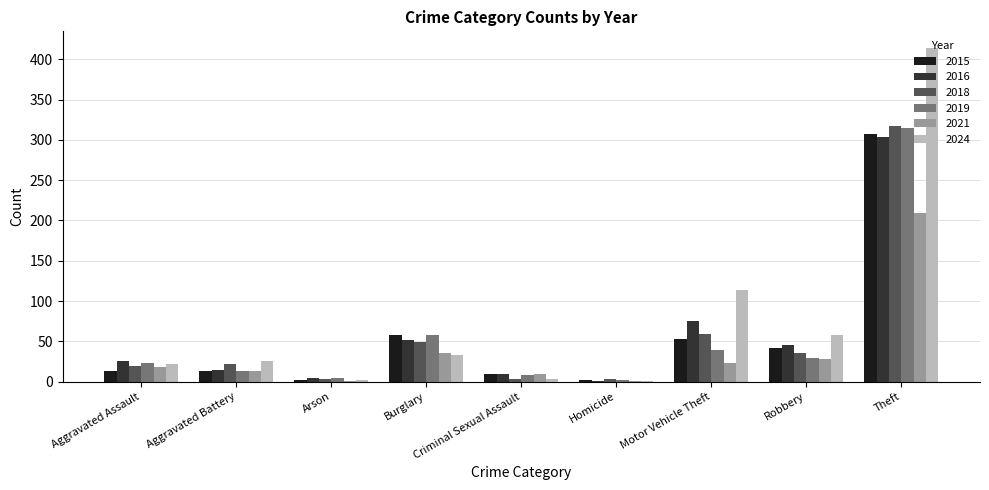

What is the total value across all series at Criminal Sexual Assault?

44